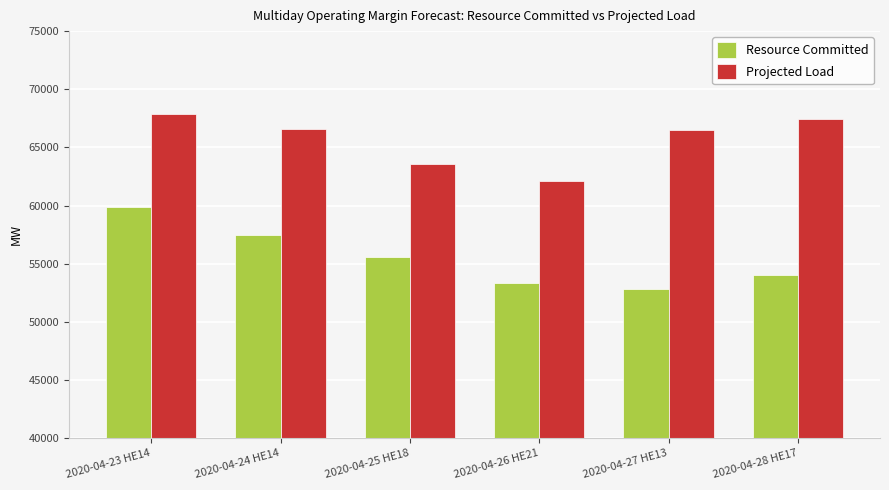

At which label does Resource Committed reach its minimum?

2020-04-27 HE13